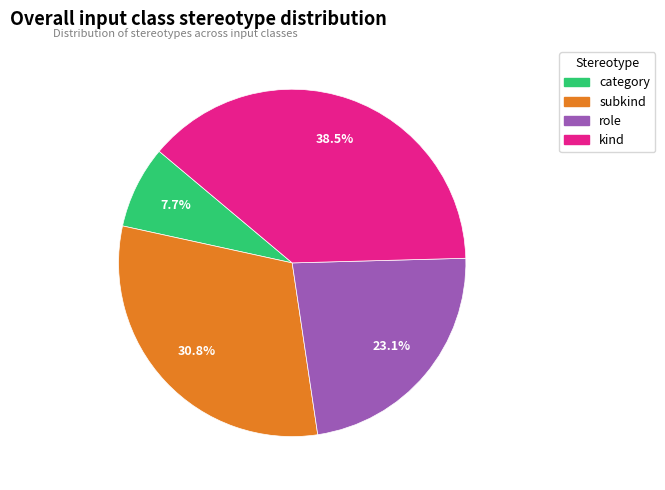

How many slices are in this pie chart?

4